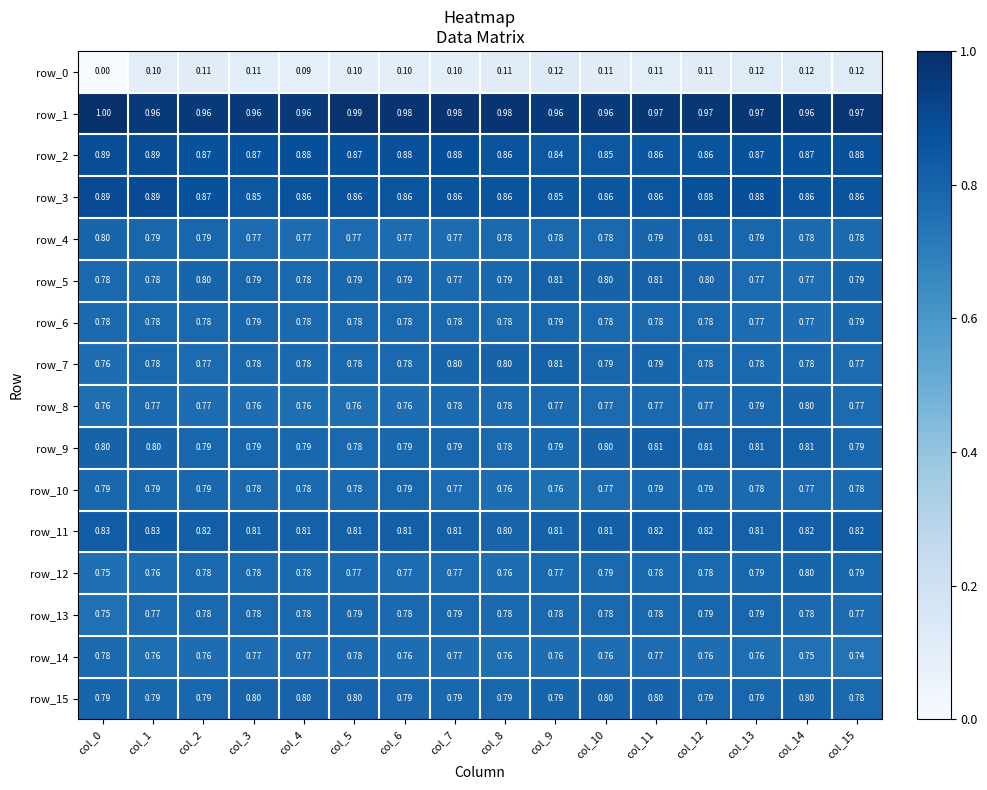

Which label corresponds to the smallest value in the chart?

col_0